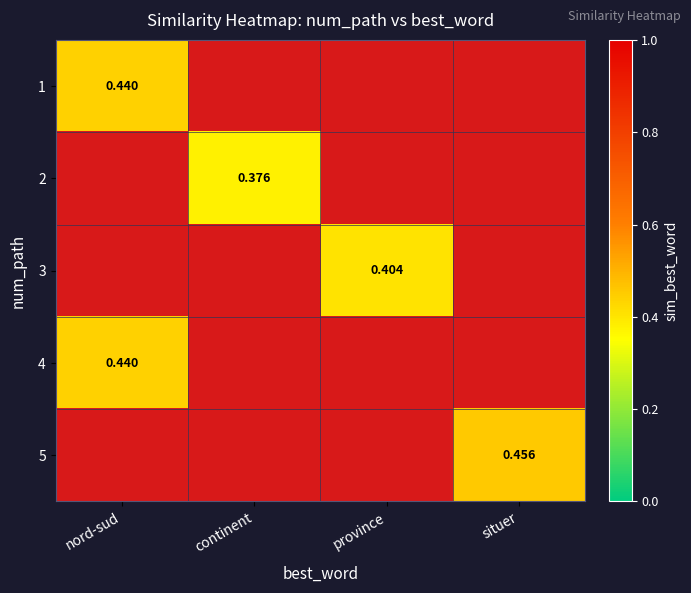

The 1 series shows 0.8 at continent. True or false?

False